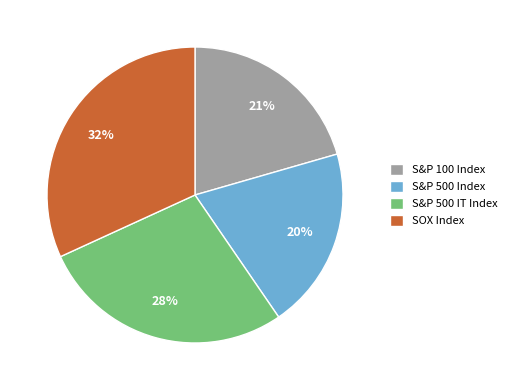

Is the sum of S&P 500 Index and S&P 500 IT Index greater than half?

No